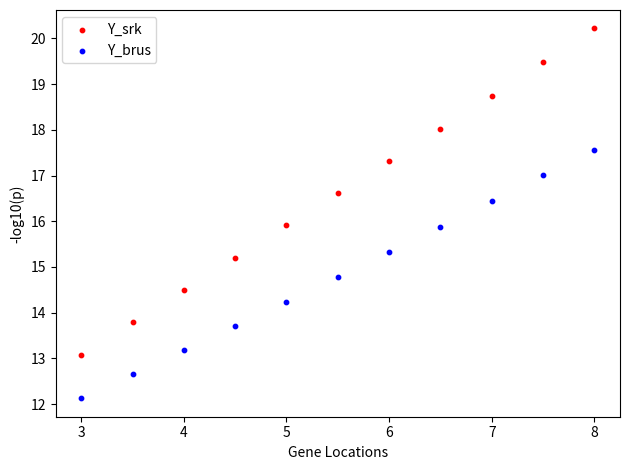

Which series has the widest spread of Y values?

Y_srk